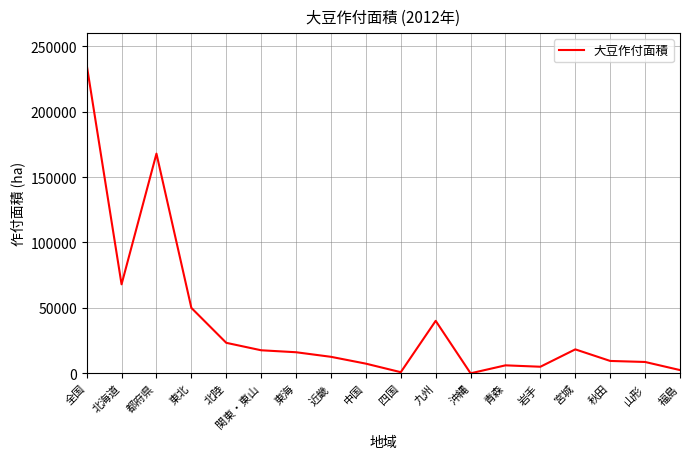

What is the difference between the maximum and minimum values?

235899